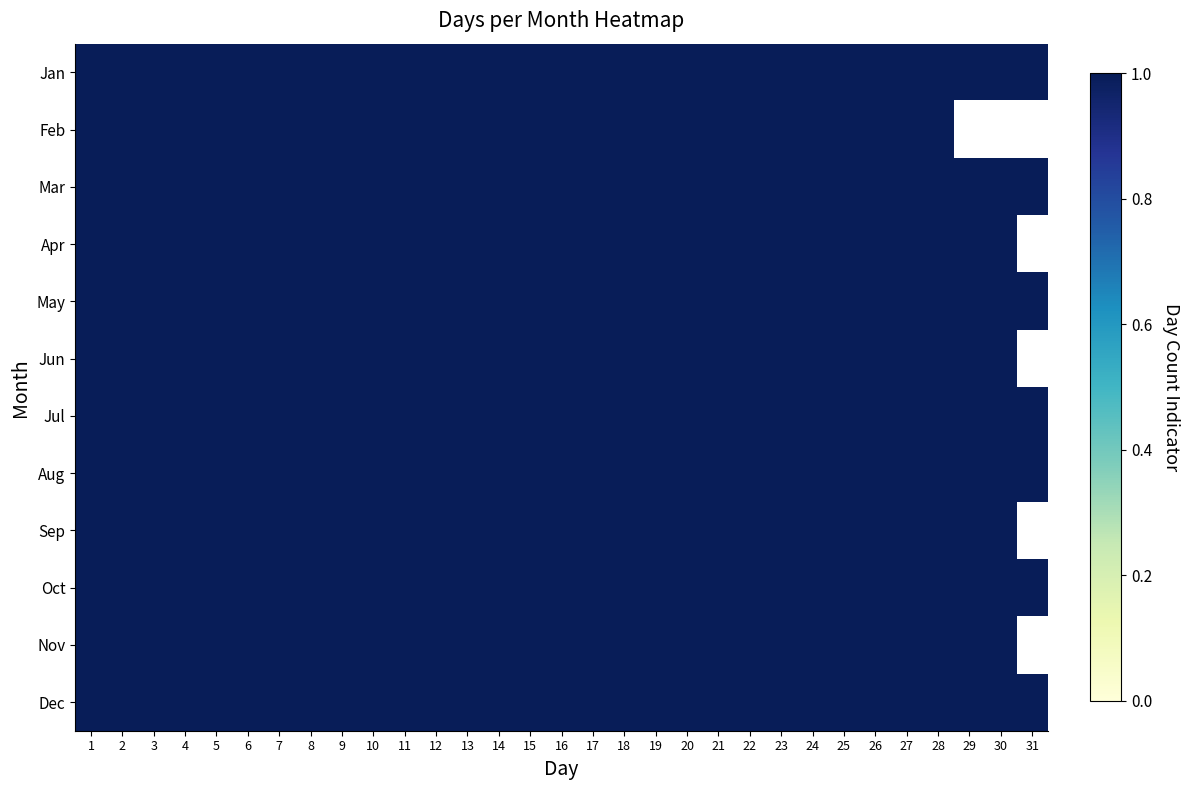

At how many categories does at least one series exceed 0?

31